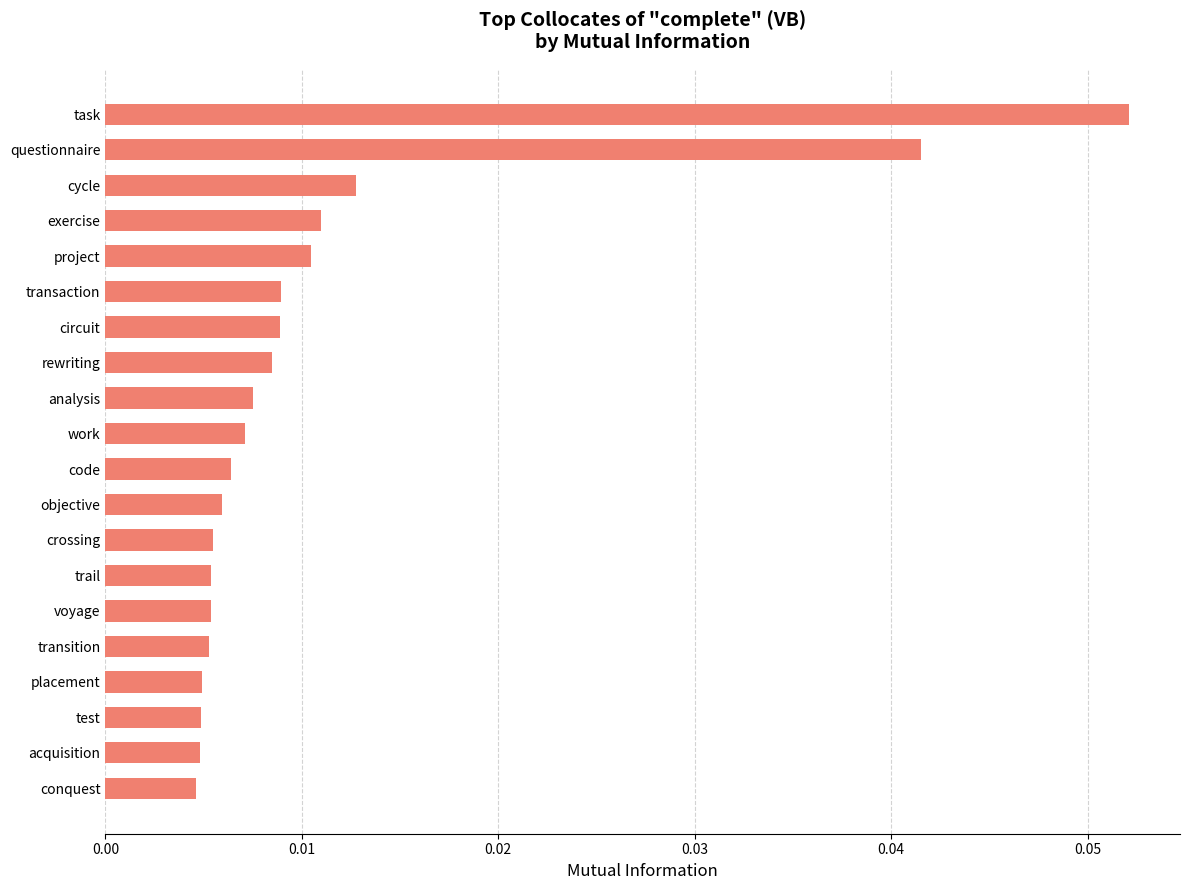

Between voyage and task, which is larger?

task